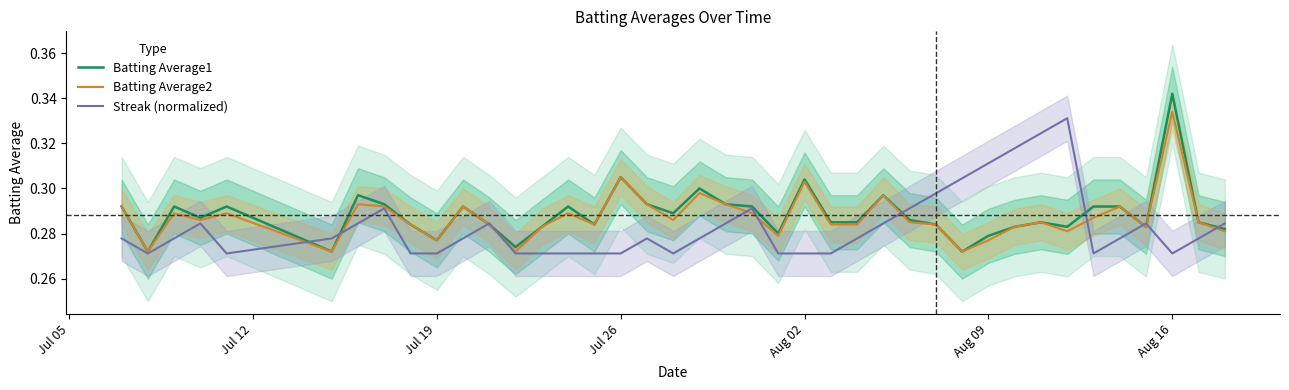

True or false: Streak (normalized) and Batting Average2 cross at least once.

True